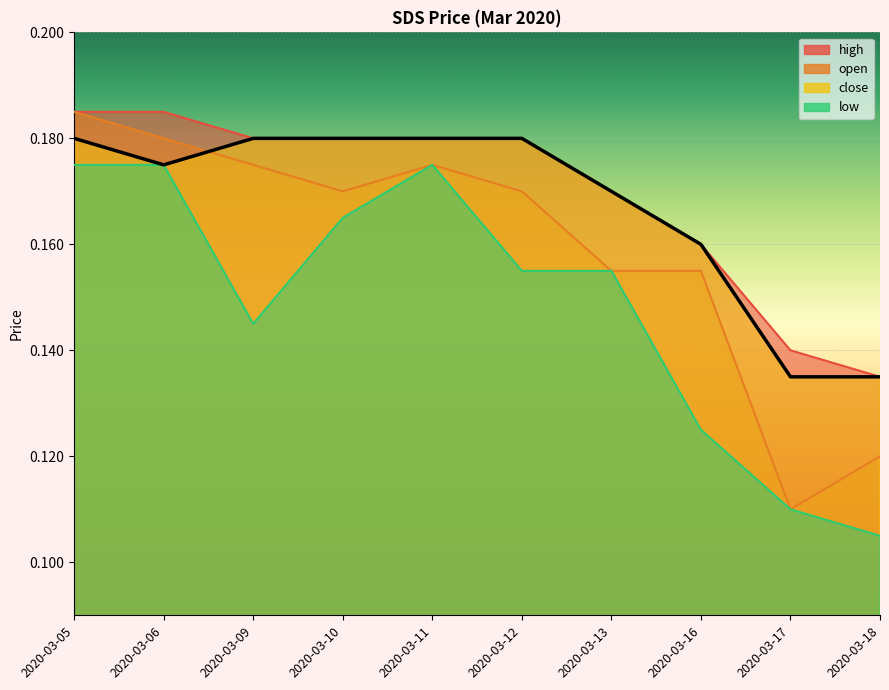

The close series shows 0.1 at 2020-03-18. True or false?

True